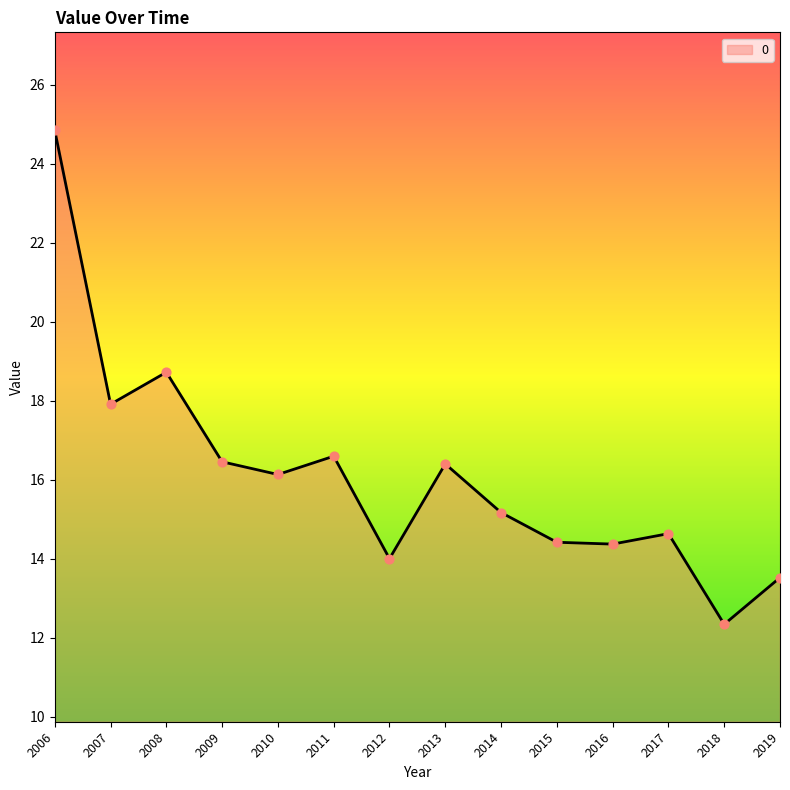

Approximately how many times larger is the value at 2008 compared to 2011?

1.1